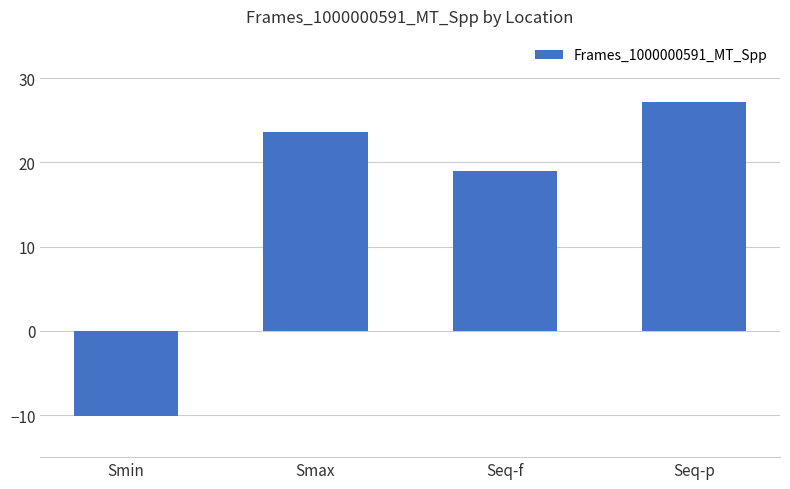

What is the difference between the values at Smax and Smin?

33.6